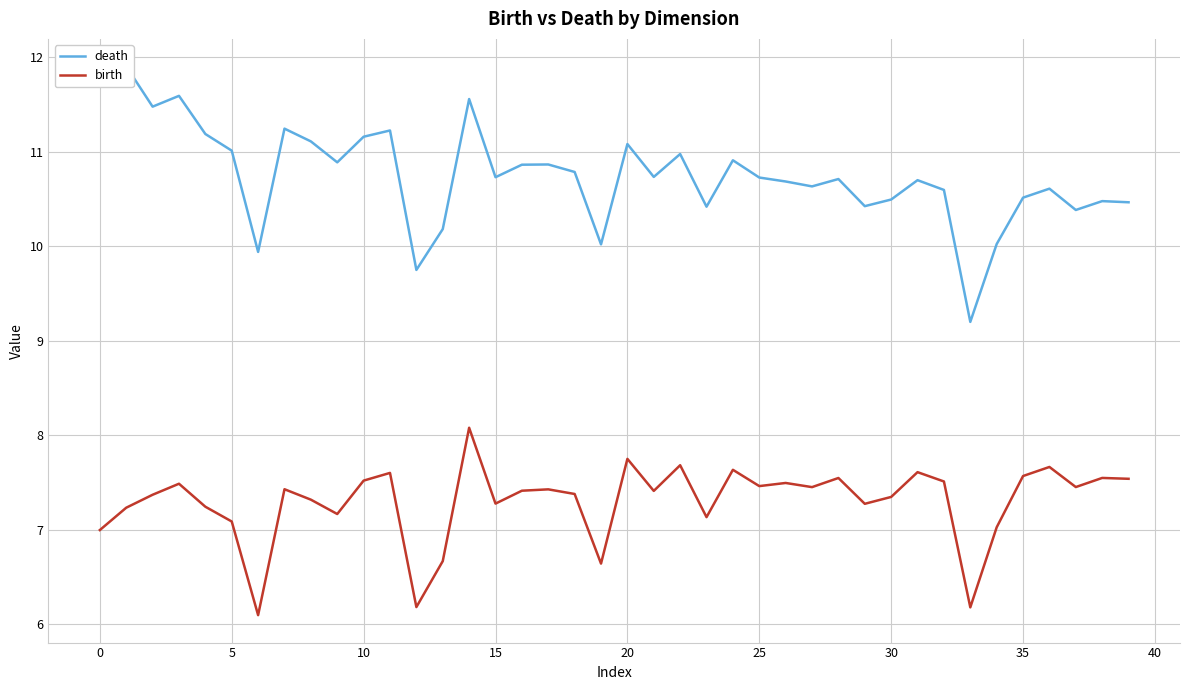

Is it true that birth equals 7.3 at 15?

True